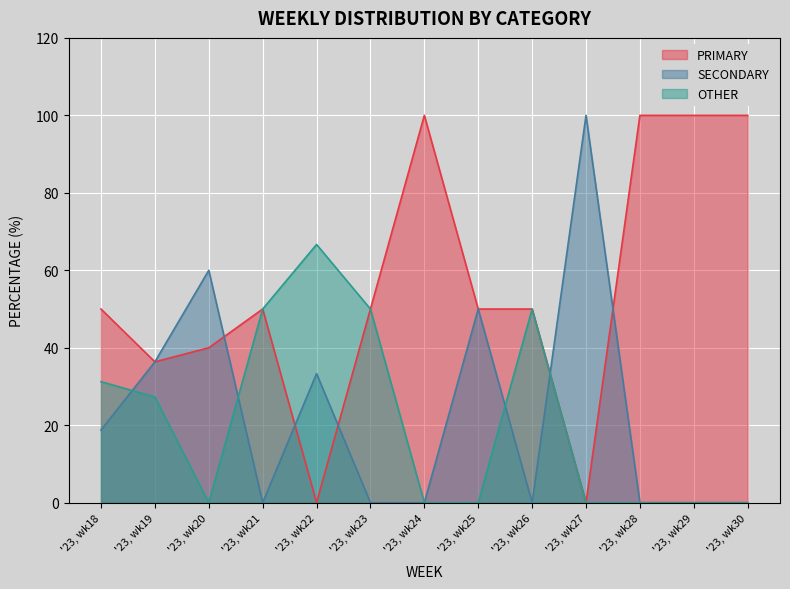

Is it true that PRIMARY equals 171.4 at '23, wk24?

False